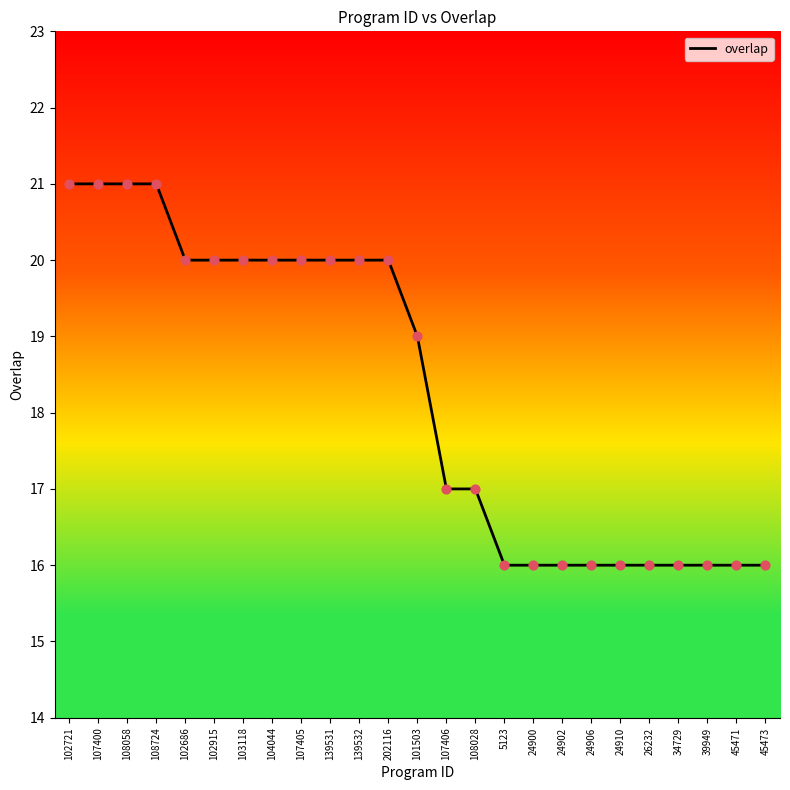

Between 107400 and 107406, which is larger?

107400